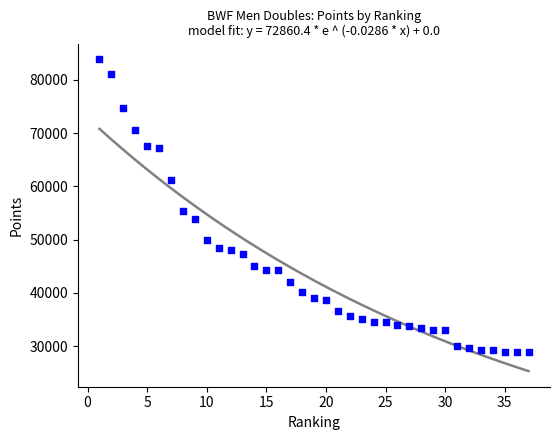

What is the range of X values (max minus min)?

36.0